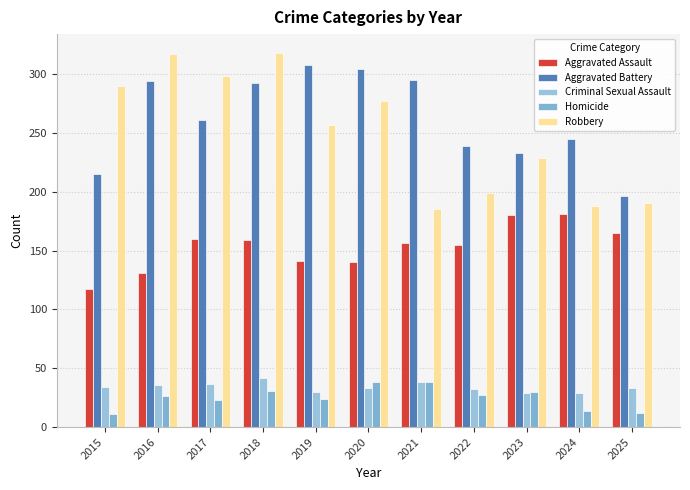

Does the chart contain any negative values?

No